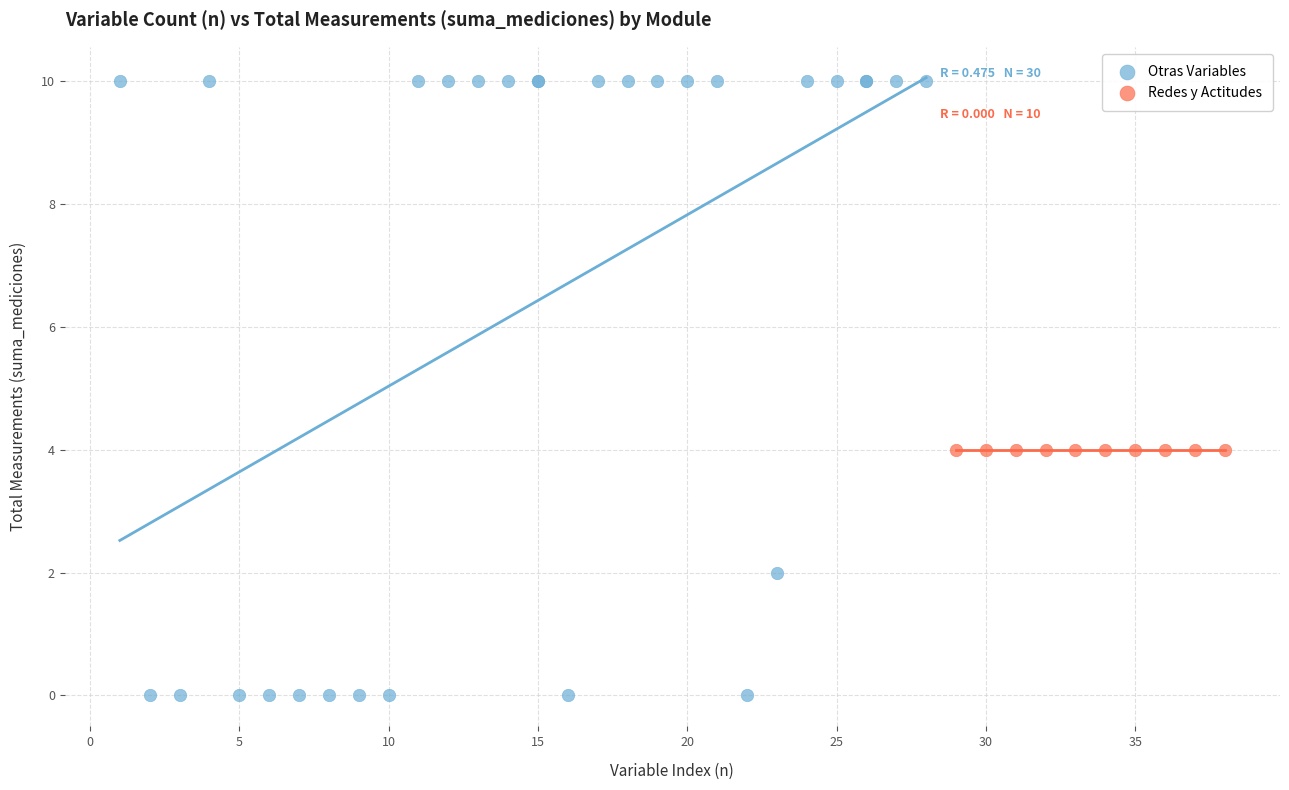

Which series contains the highest Y value?

Otras Variables